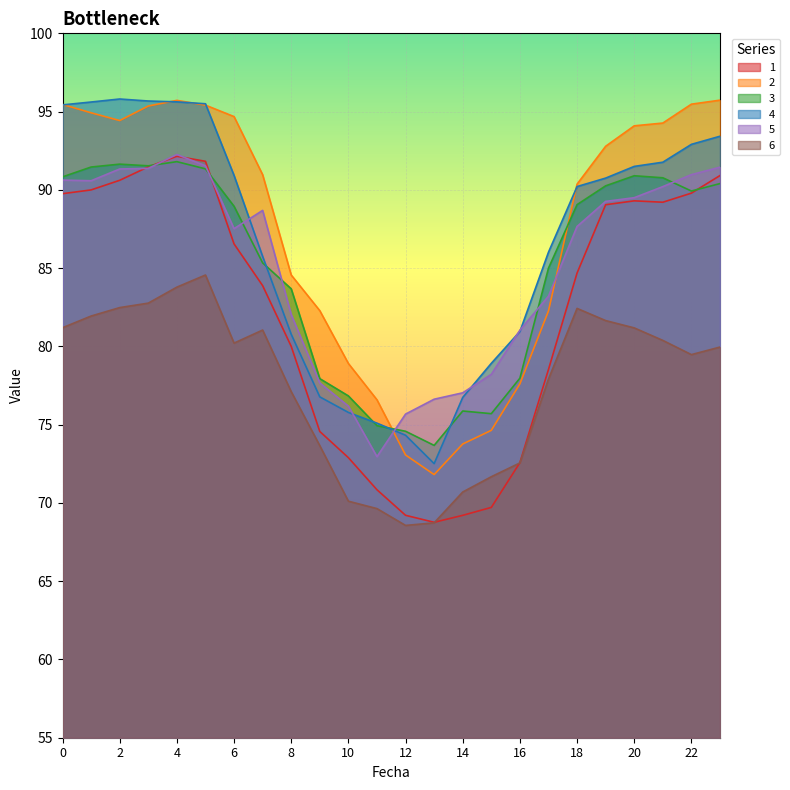

How many distinct data groups are displayed?

6